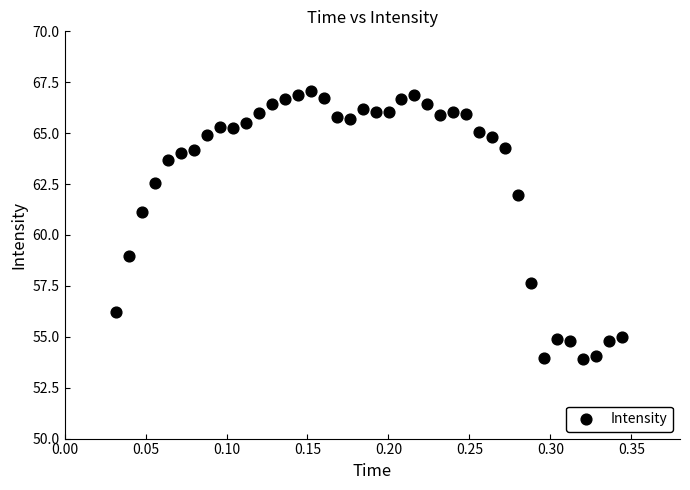

What is the range of X values (max minus min)?

0.3